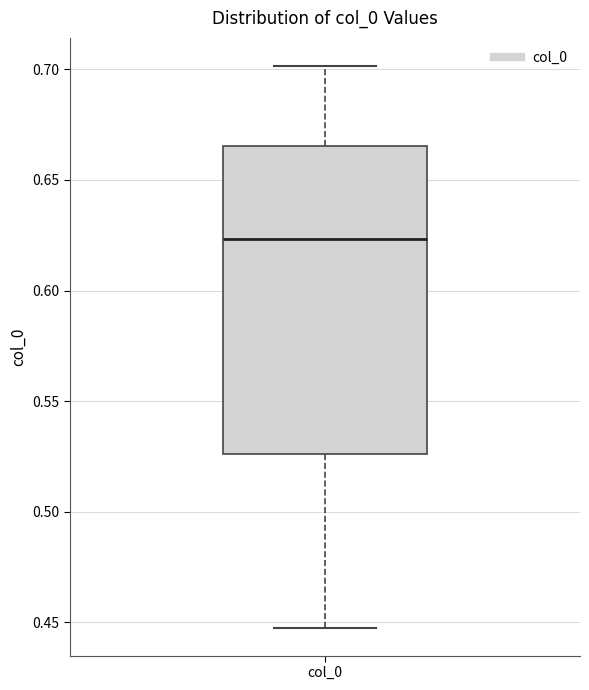

Where is the upper edge of the box for col_0 on the y-axis? The values are not printed on the chart, so give them approximately, as read against the axis.

0.665